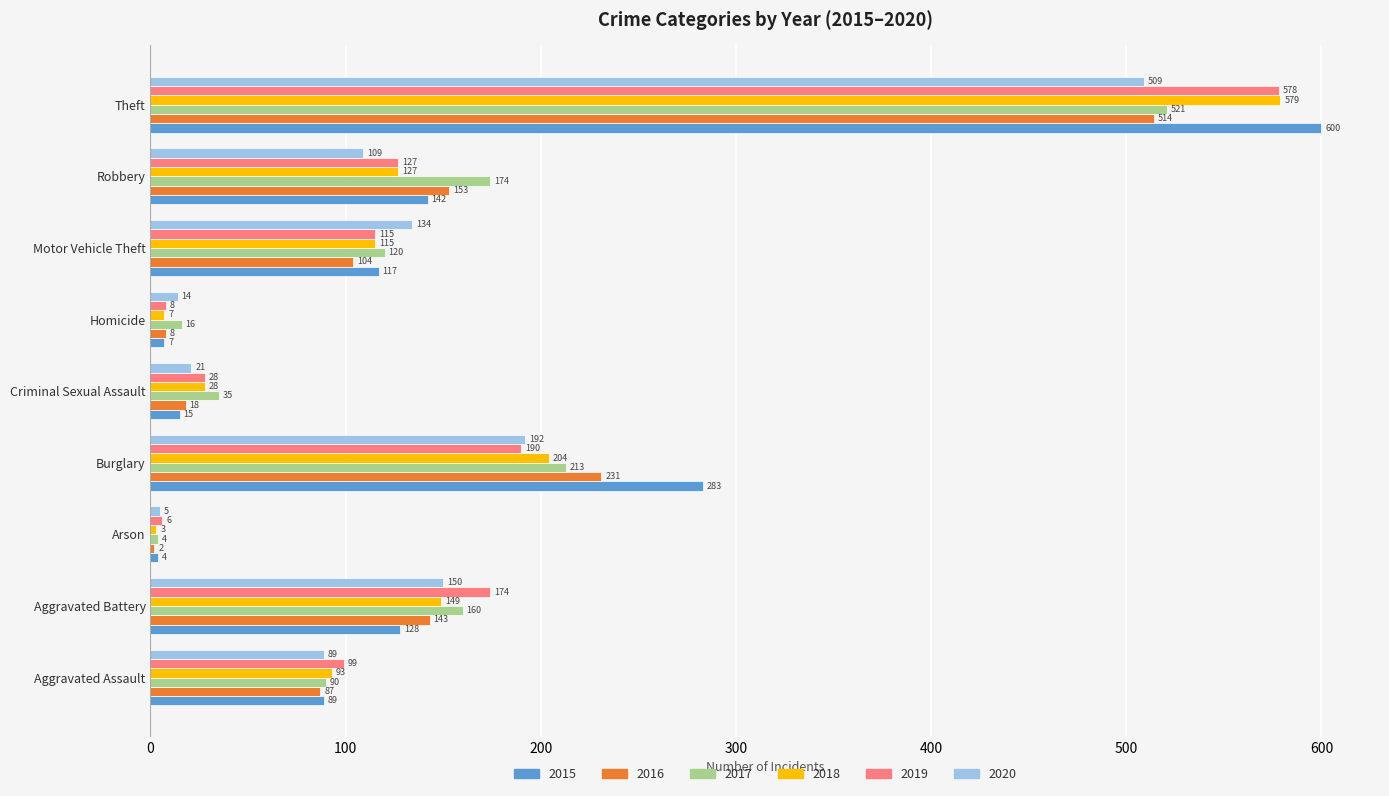

Between Arson and Burglary, which series saw the biggest shift?

2015